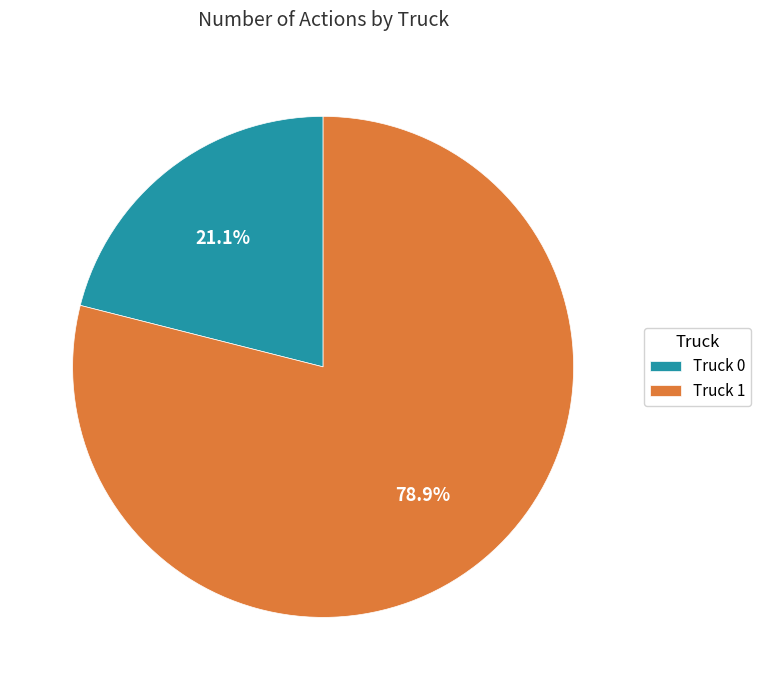

Is it true that Truck 1 is 79% of the pie?

True